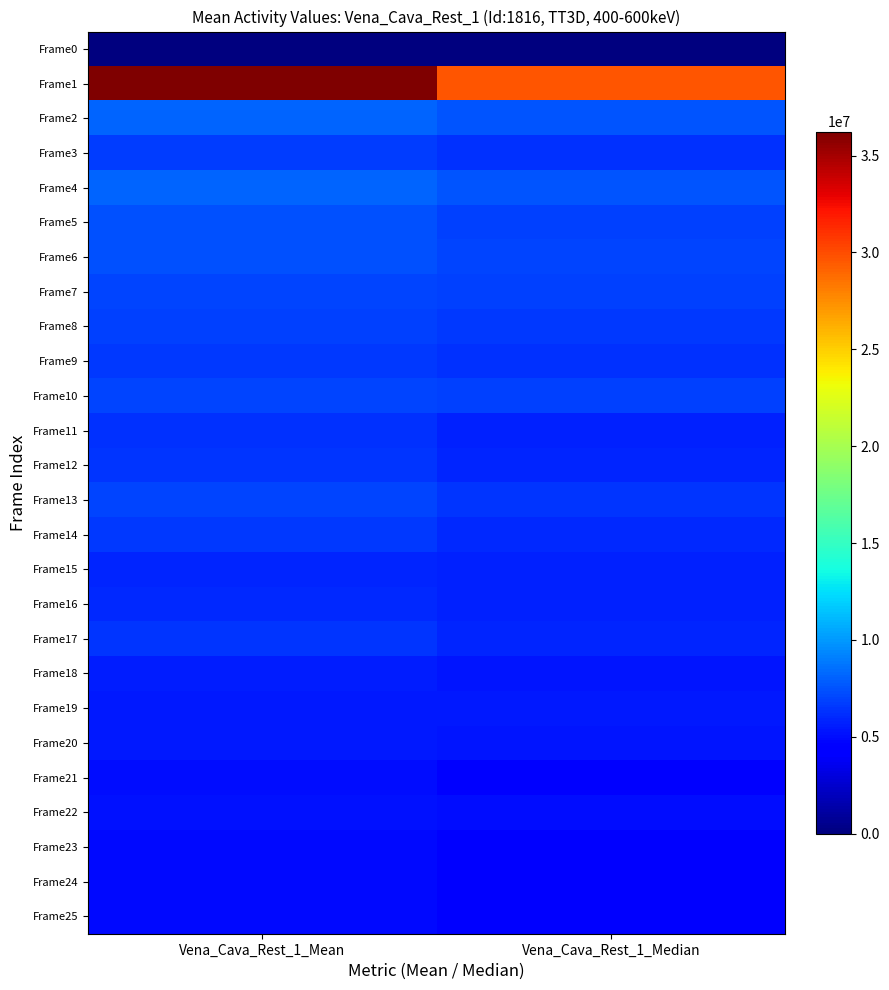

Rank the series at Vena_Cava_Rest_1_Median from lowest to highest value.

Frame0, Frame23, Frame25, Frame24, Frame21, Frame22, Frame20, Frame18, Frame19, Frame16, Frame15, Frame11, Frame12, Frame17, Frame14, Frame9, Frame3, Frame13, Frame8, Frame10, Frame7, Frame5, Frame6, Frame4, Frame2, Frame1